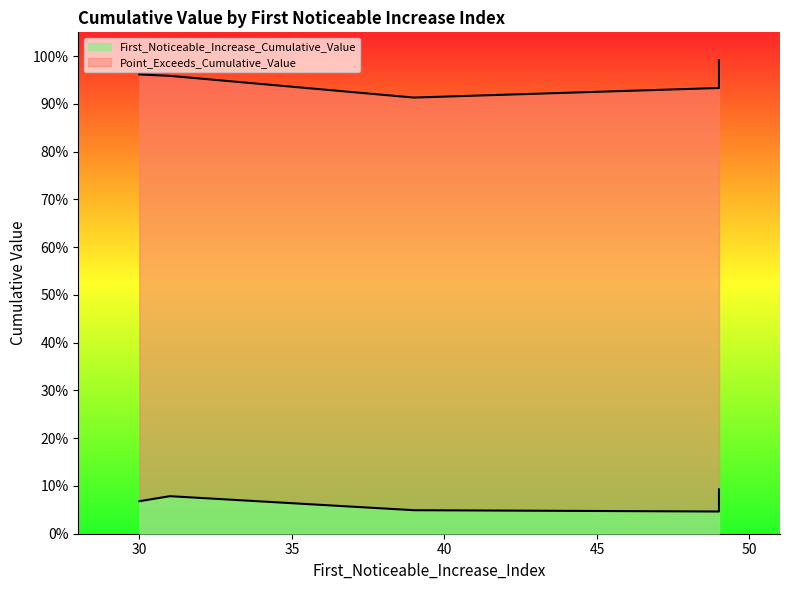

The value of Point_Exceeds_Cumulative_Value at 49 is 0.9. True or false?

True